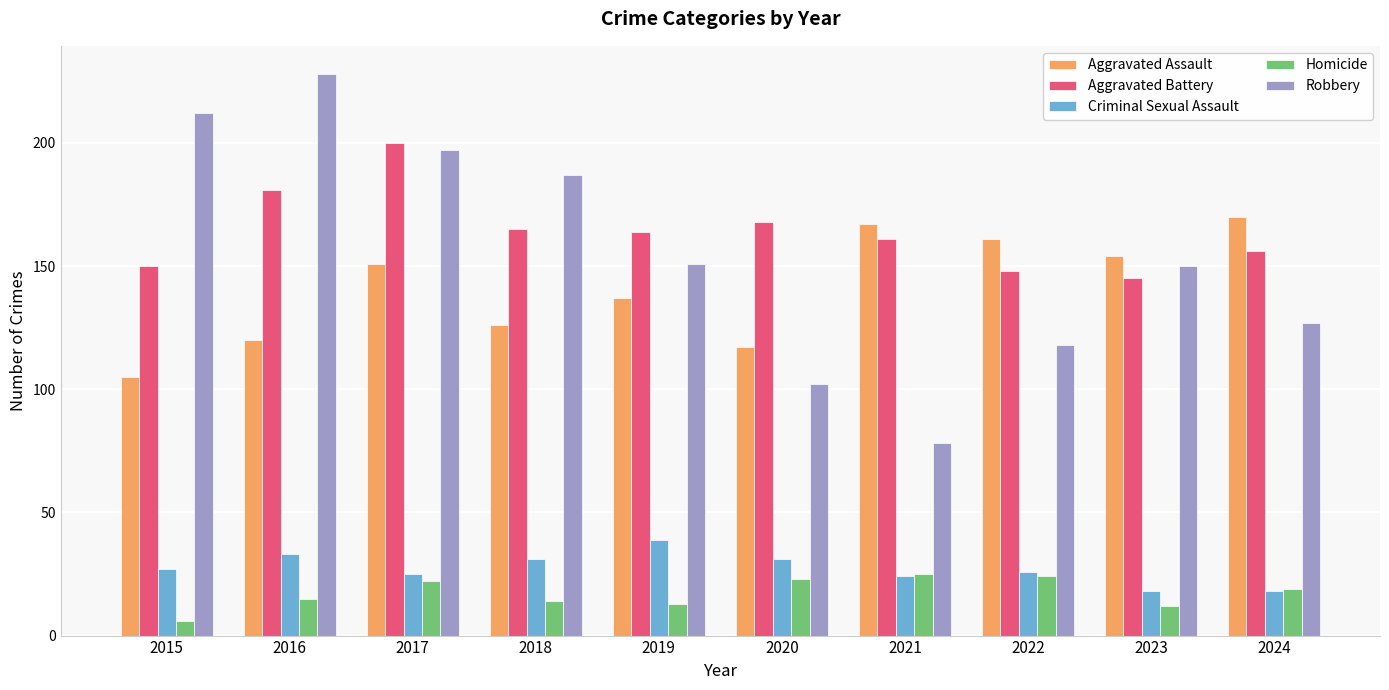

At which label does Homicide first exceed 19?

2017